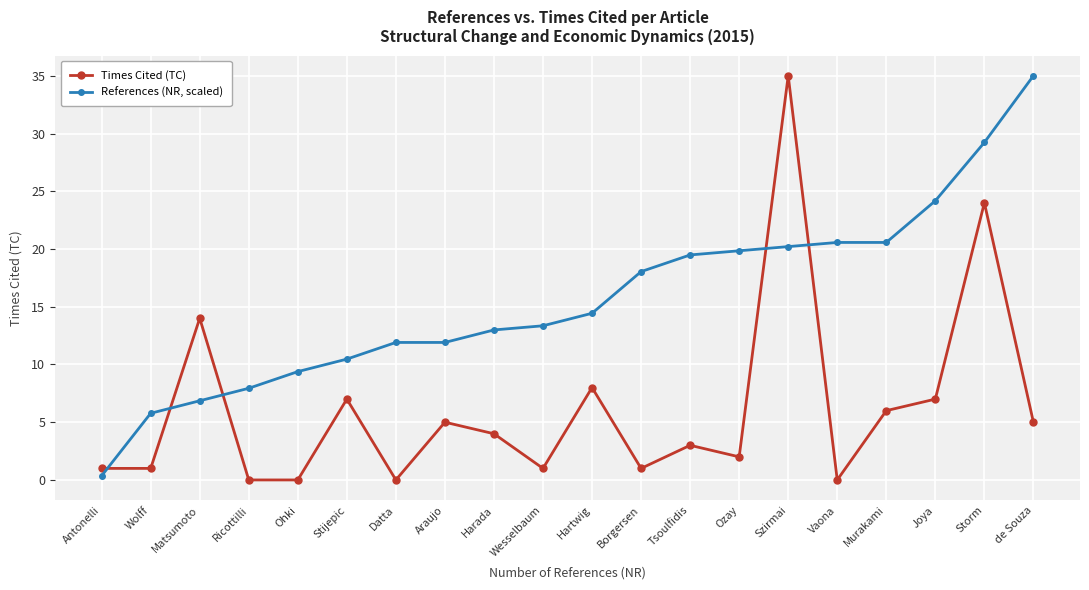

The References (NR, scaled) series shows 35.0 at de Souza. True or false?

True